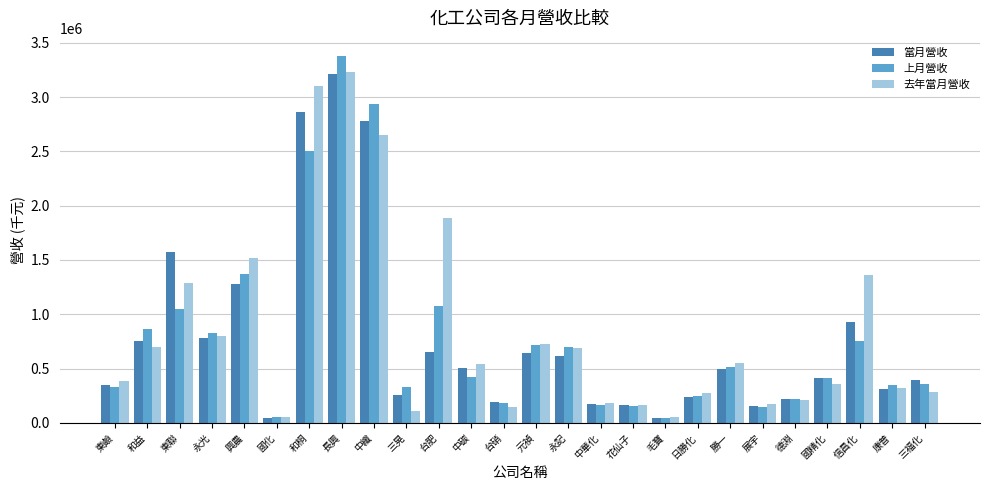

What is the greatest value displayed?

3375459